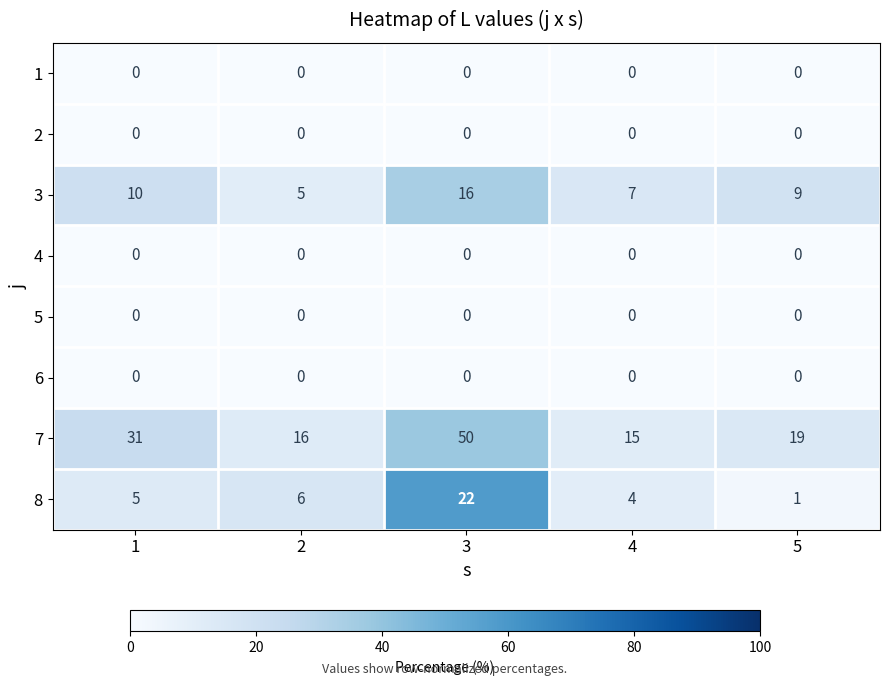

True or false: 4 has a value of 0 at 2.

True